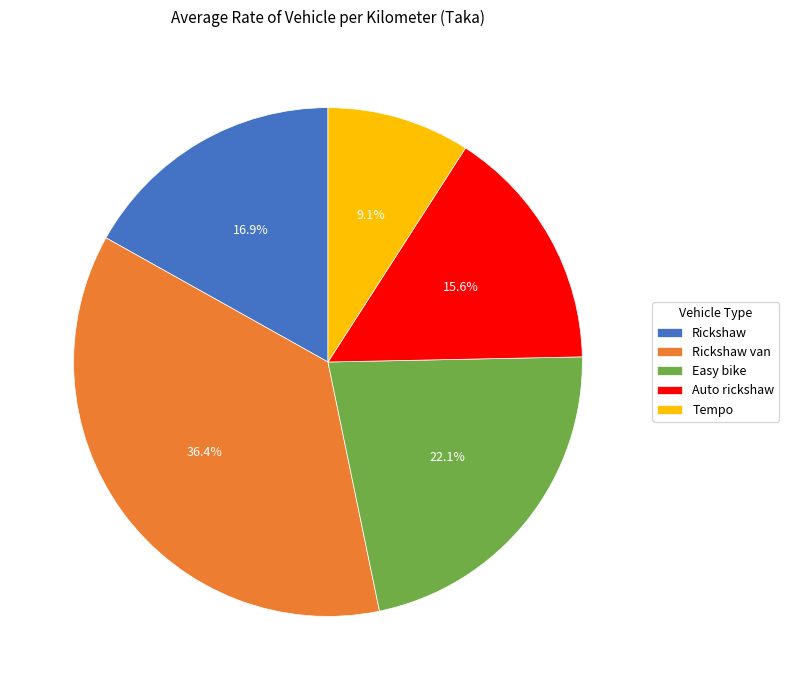

What is the ratio of the value at Easy bike to the value at Rickshaw van?

0.6